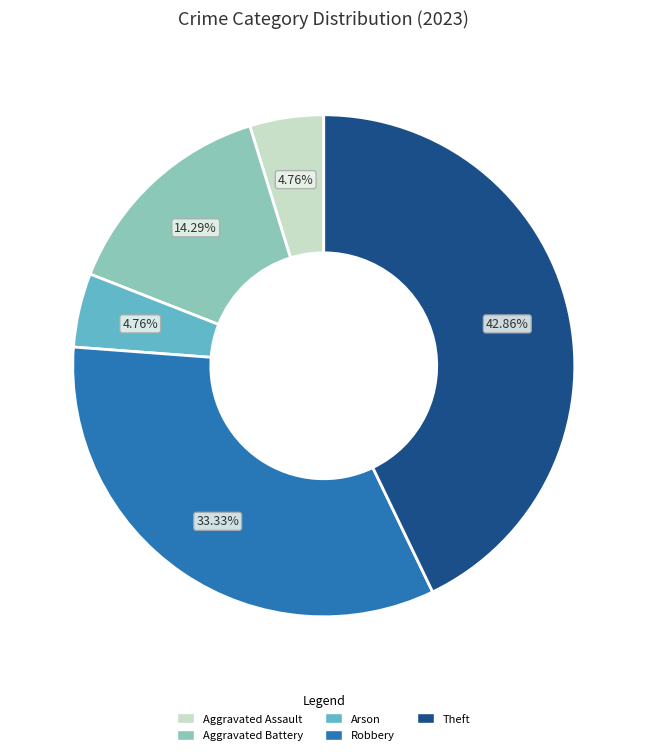

Which category has the biggest portion of the pie?

Theft